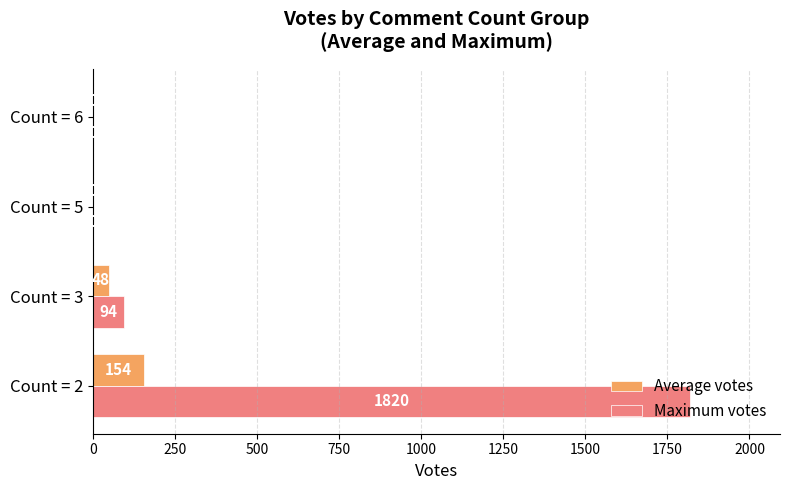

True or false: Maximum votes has a value of 94 at Count = 3.

True